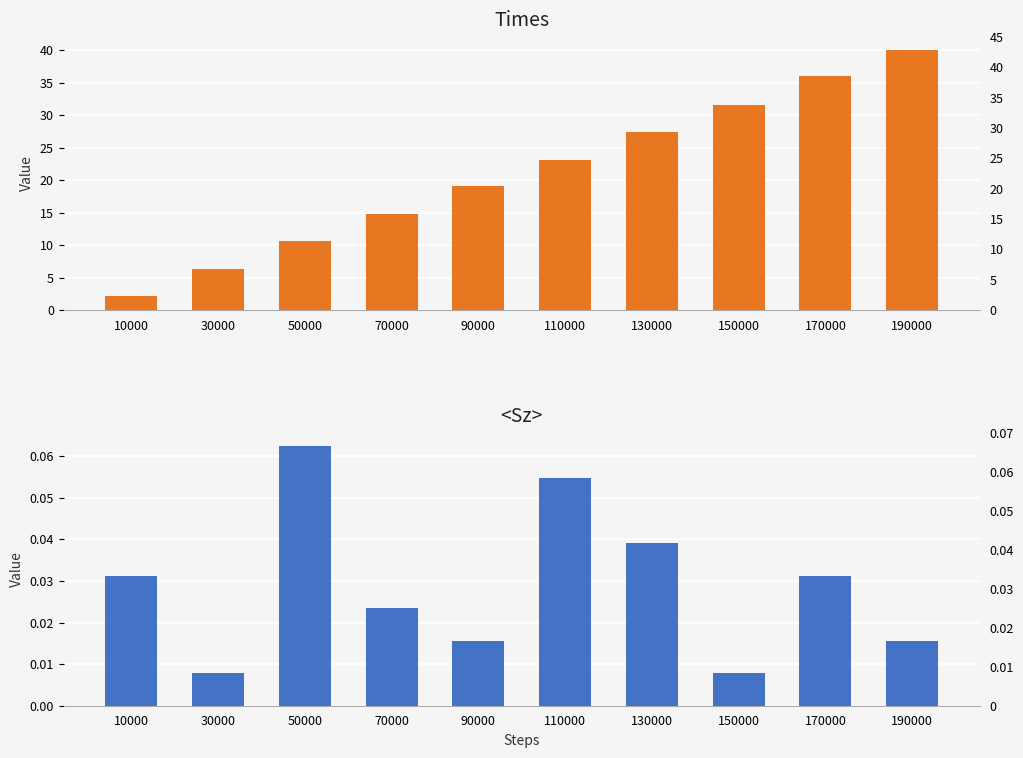

How many bars are there in total?

20